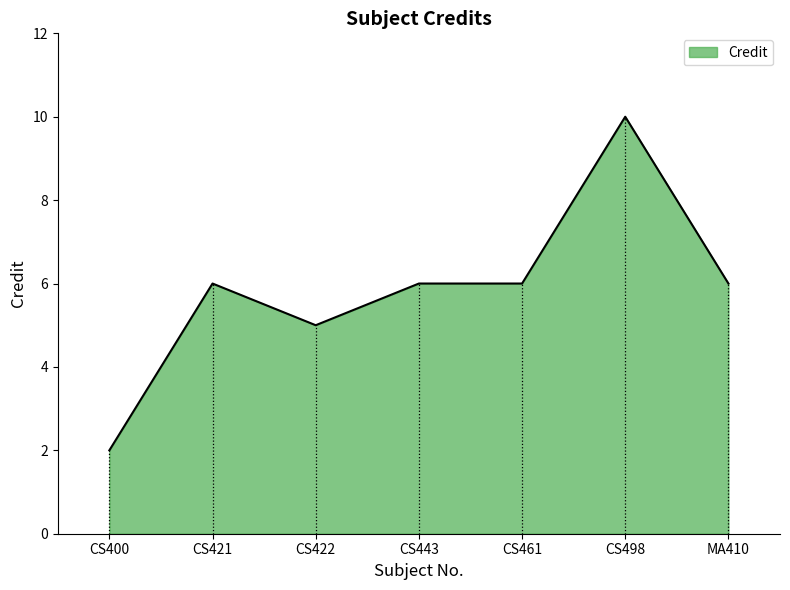

True or false: the data shows 7 at CS422.

False